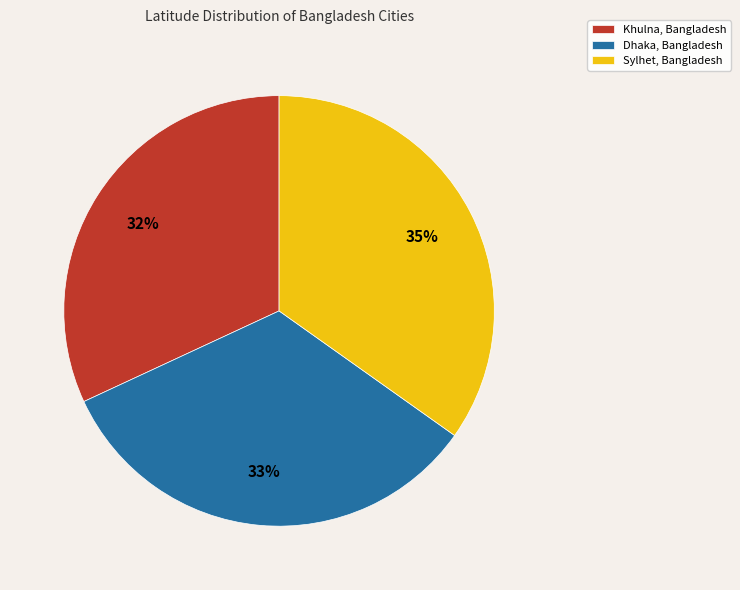

To the nearest percent, what is the difference between the largest and smallest slice percentages?

3%